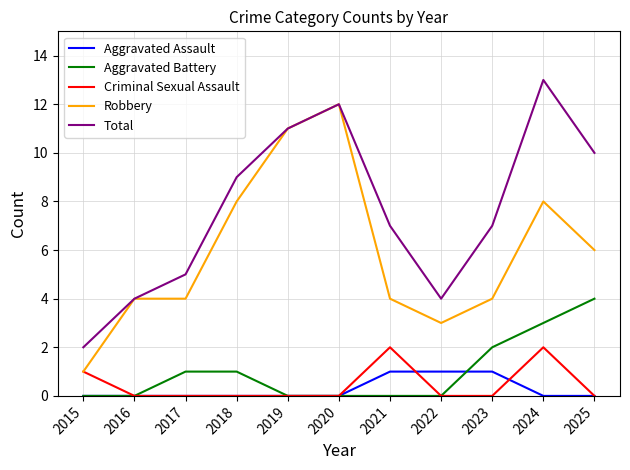

How many lines are shown in the chart?

5